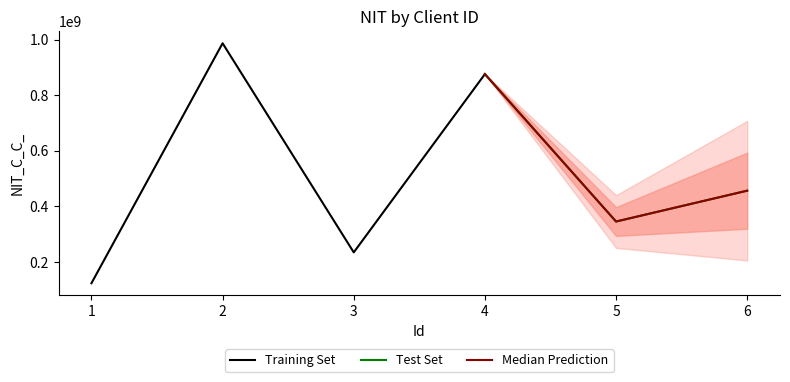

The value at 2 is 987654321. True or false?

True